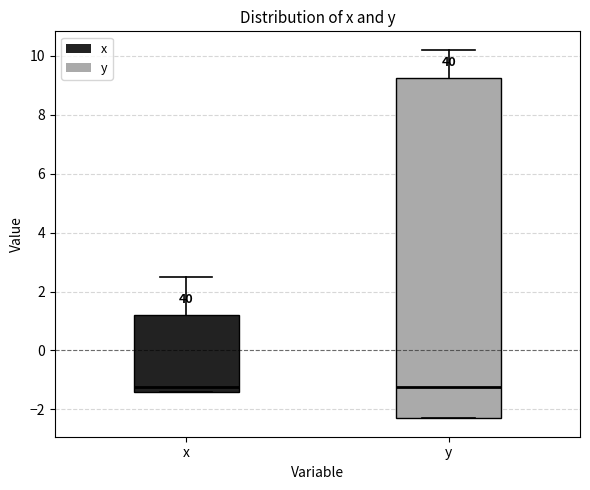

Which box is the tallest, from its lower edge to its upper edge?

y